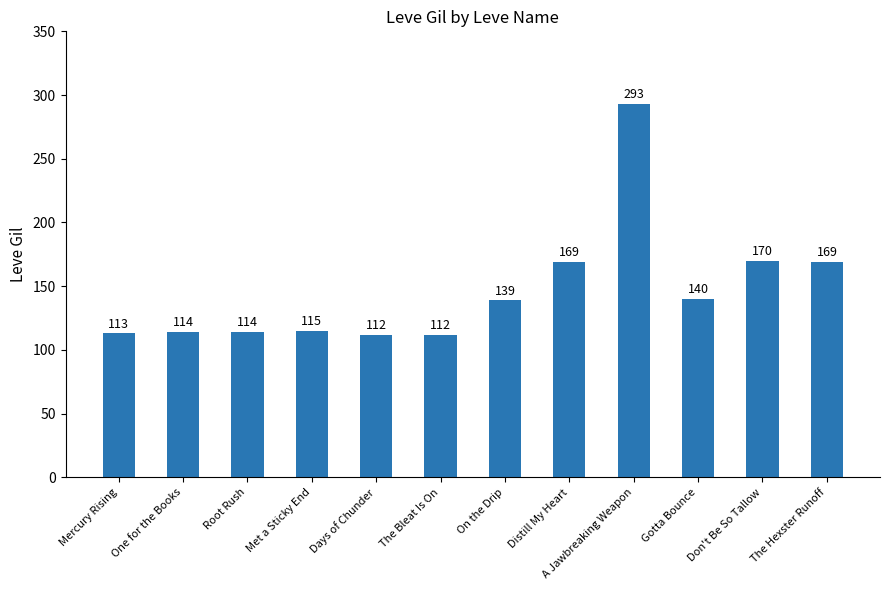

Read the value at Days of Chunder.

112